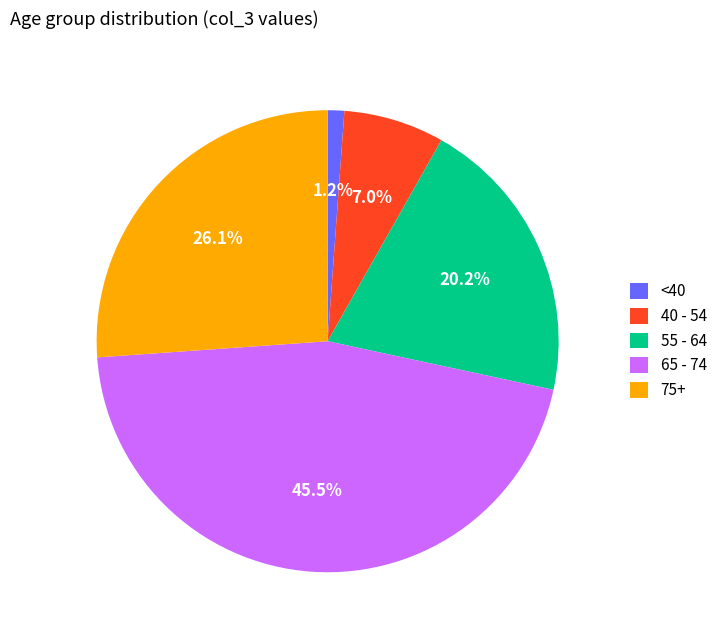

Rank the categories by value from lowest to highest.

<40, 40 - 54, 55 - 64, 75+, 65 - 74